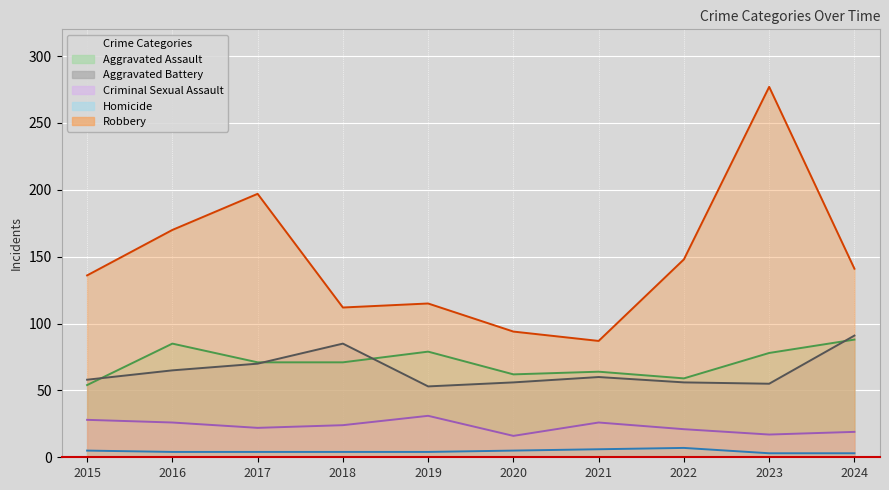

True or false: Aggravated Assault has more than 2 points higher than both neighbors.

True